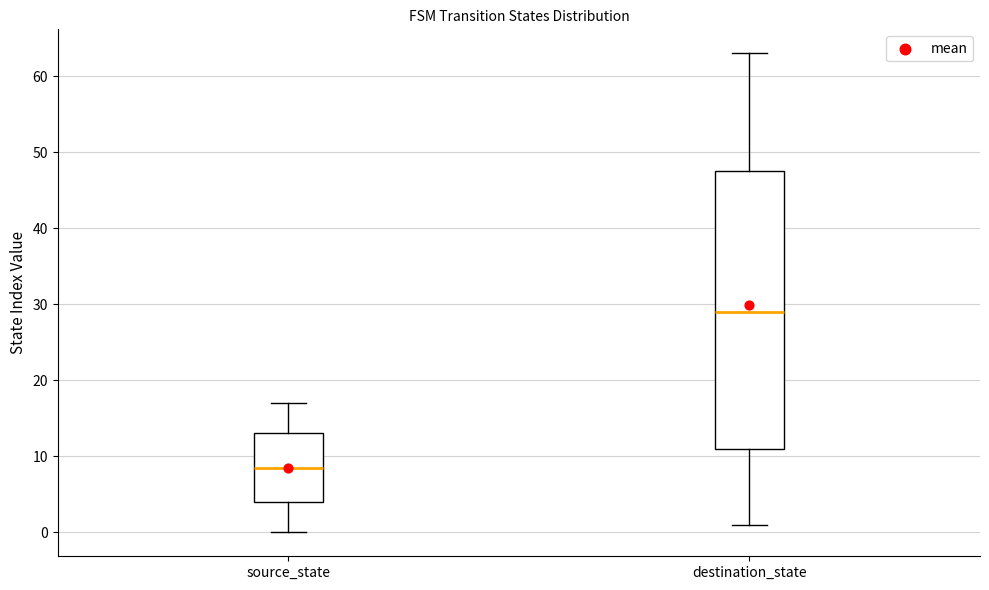

Which box has the highest median line?

destination_state